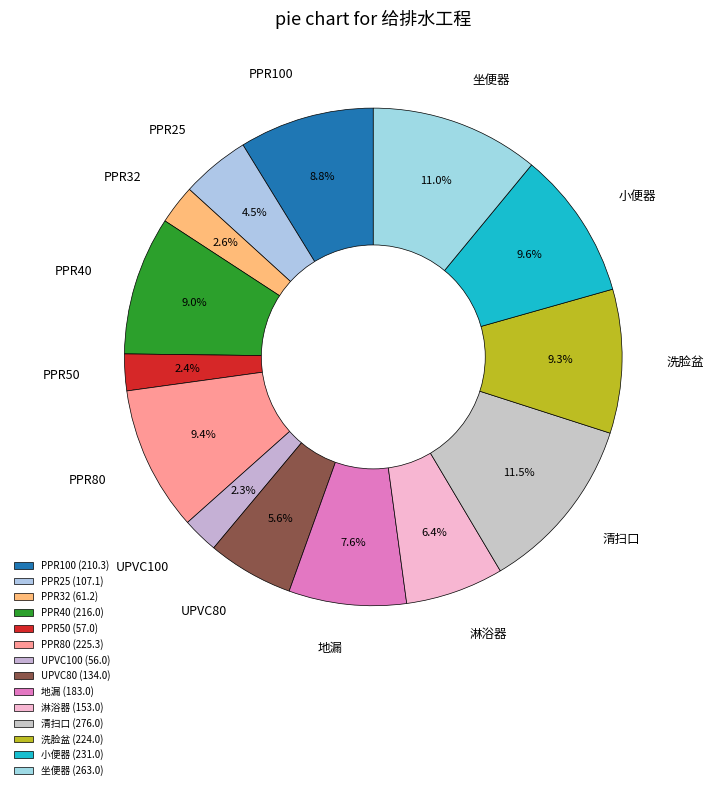

To the nearest percent, what is the difference between the largest and smallest slice percentages?

9%